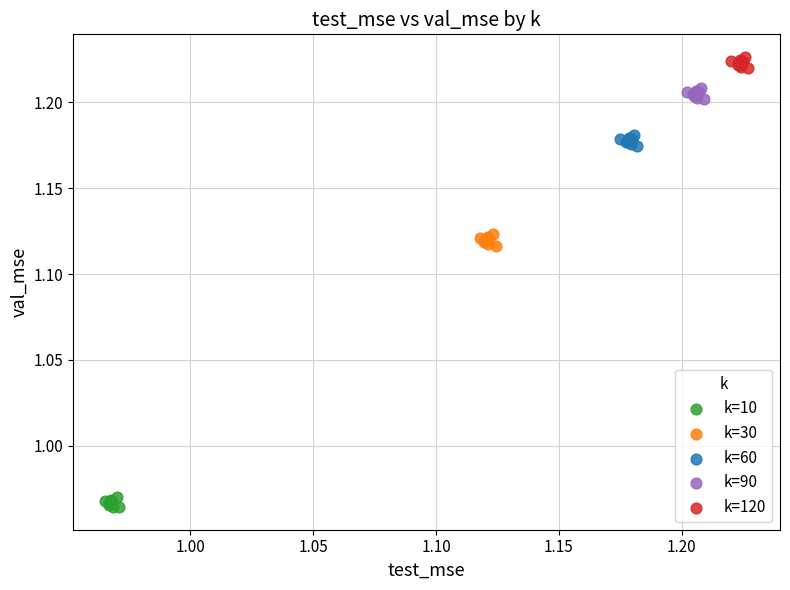

What are all the series names shown in the legend?

k=10, k=30, k=60, k=90, k=120